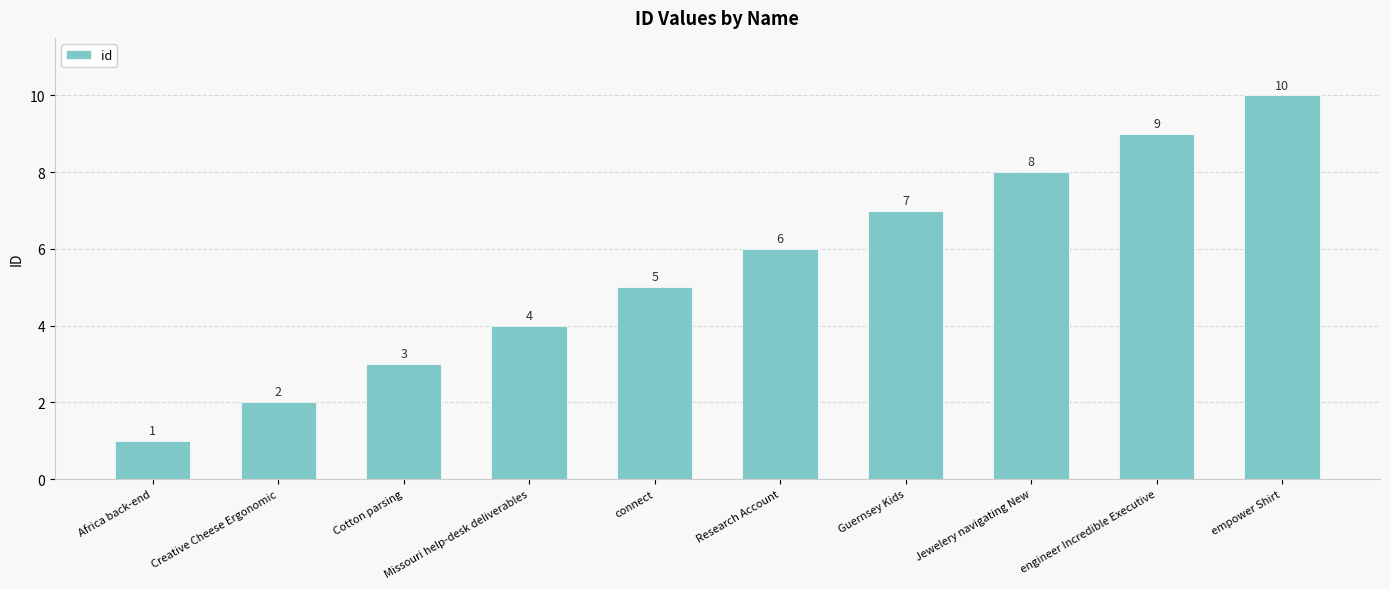

Reading left to right, transcribe all the data shown in this chart.

1	2	3	4	5	6	7	8	9	10